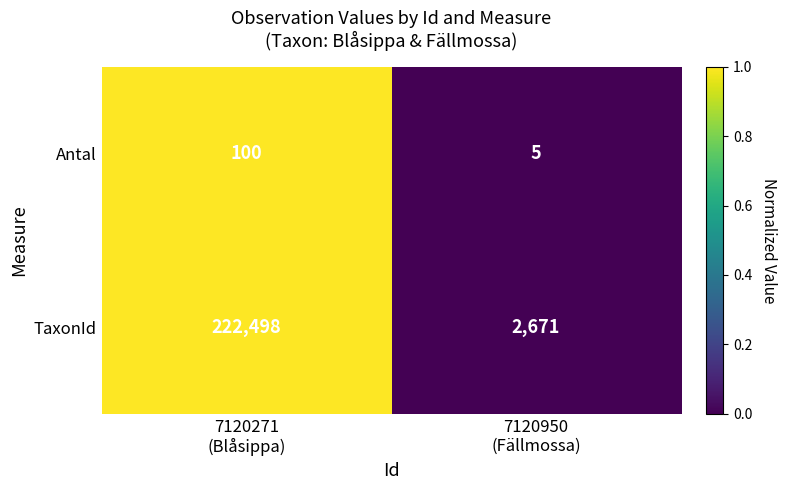

At which category does the chart reach its minimum across all series?

7120950
(Fällmossa)